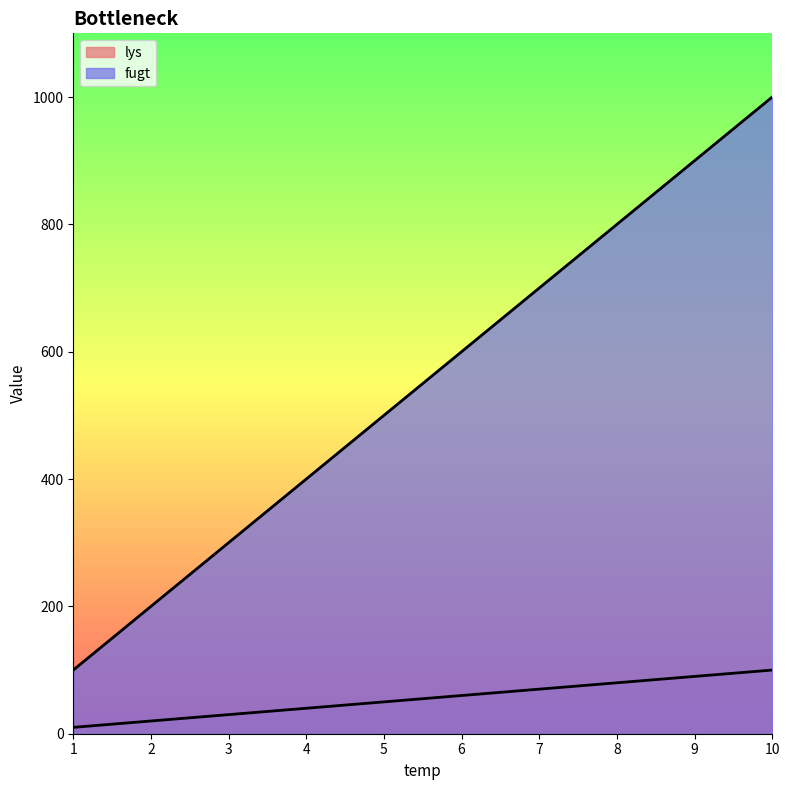

Reading left to right, transcribe all the data shown in this chart.

lys_line: 10	20	30	40	50	60	70	80	90	100
fugt_line: 100	200	300	400	500	600	700	800	900	1000